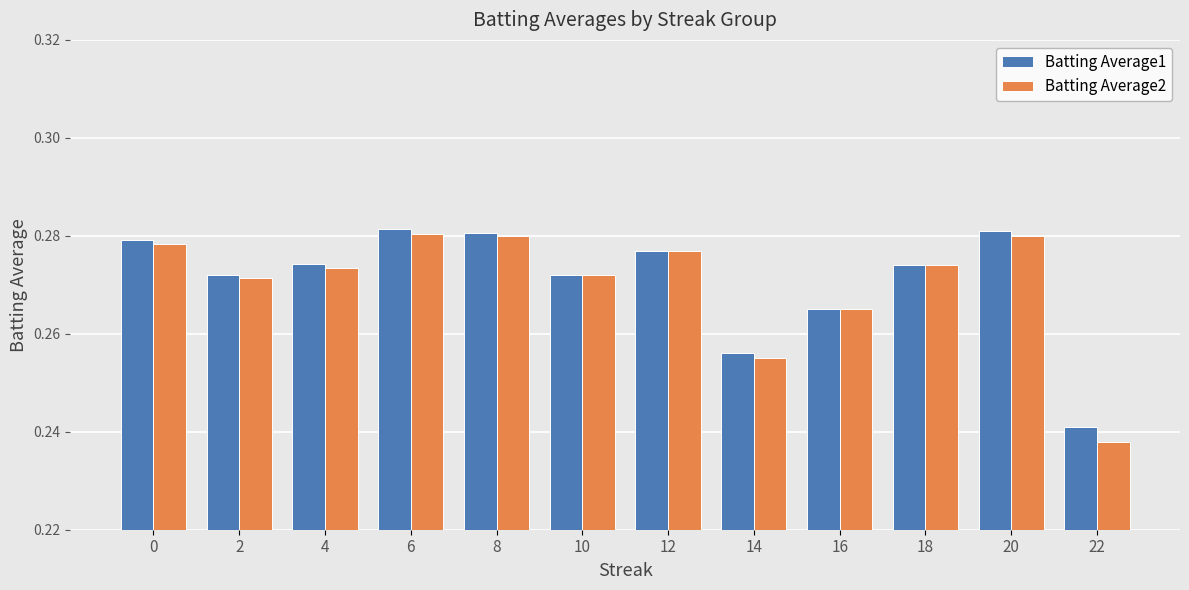

At which label does Batting Average1 reach its minimum?

22